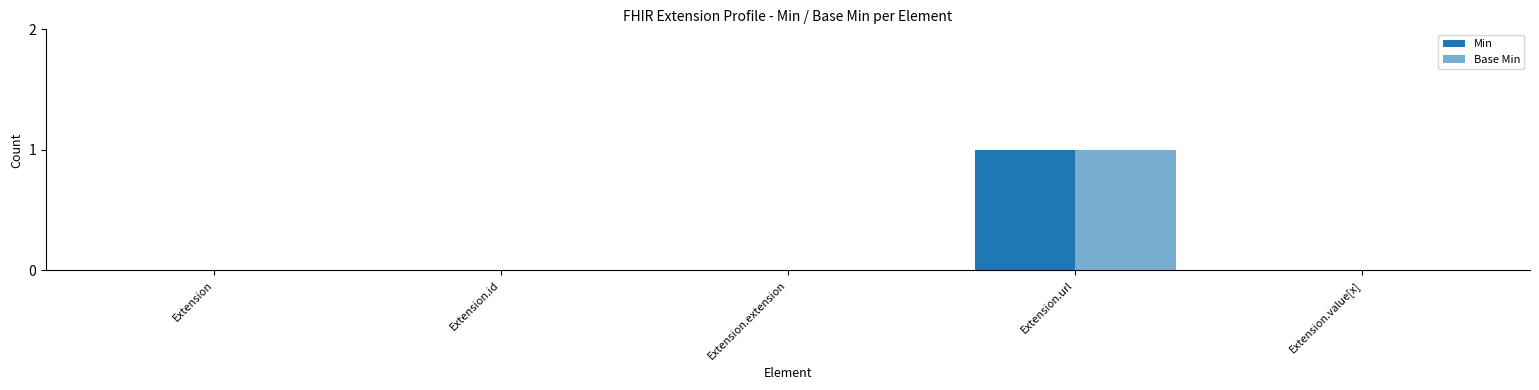

Which series has the largest range (max minus min)?

Min